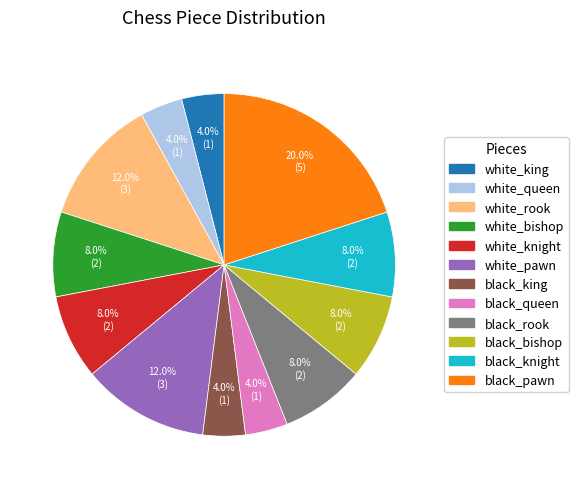

The white_queen slice represents 4% of the pie. True or false?

True